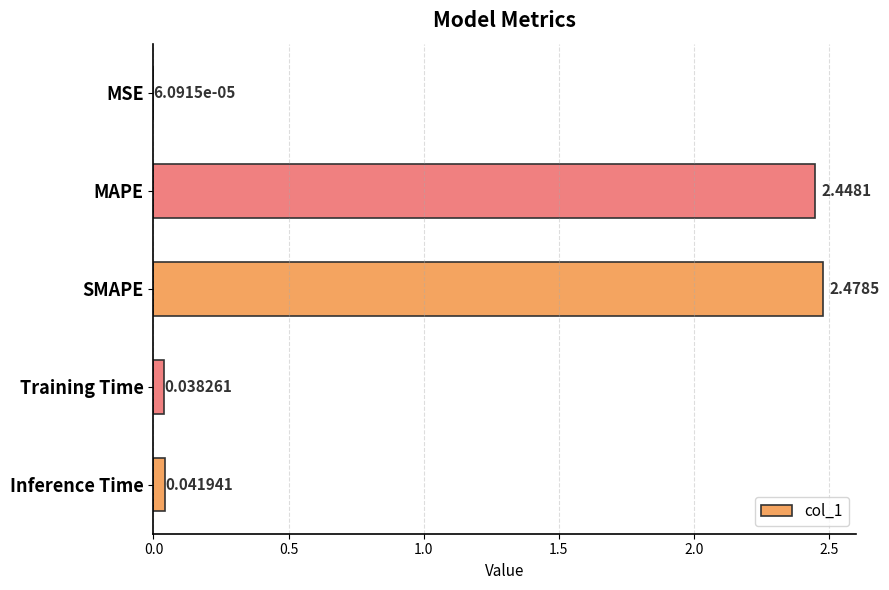

Which has a higher value, Inference Time or MAPE?

MAPE